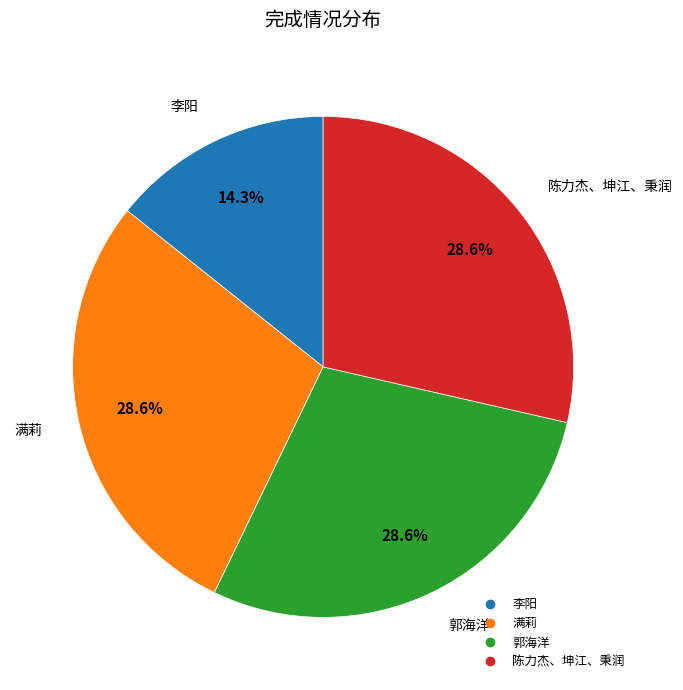

Between 李阳 and 满莉, which is larger?

满莉